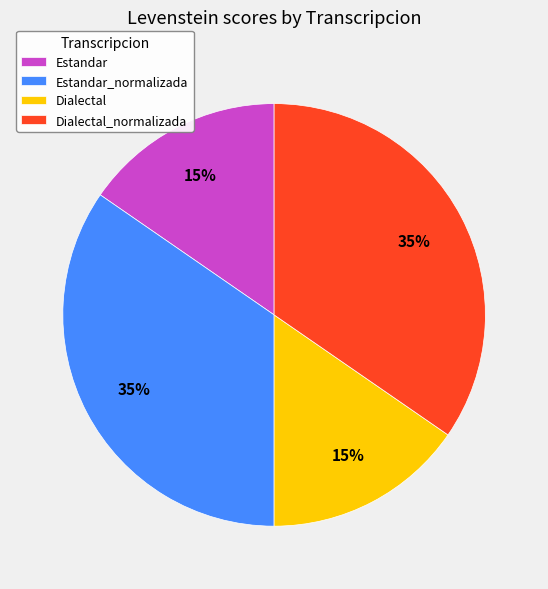

What is the ratio of the value at Estandar_normalizada to the value at Dialectal_normalizada?

1.0